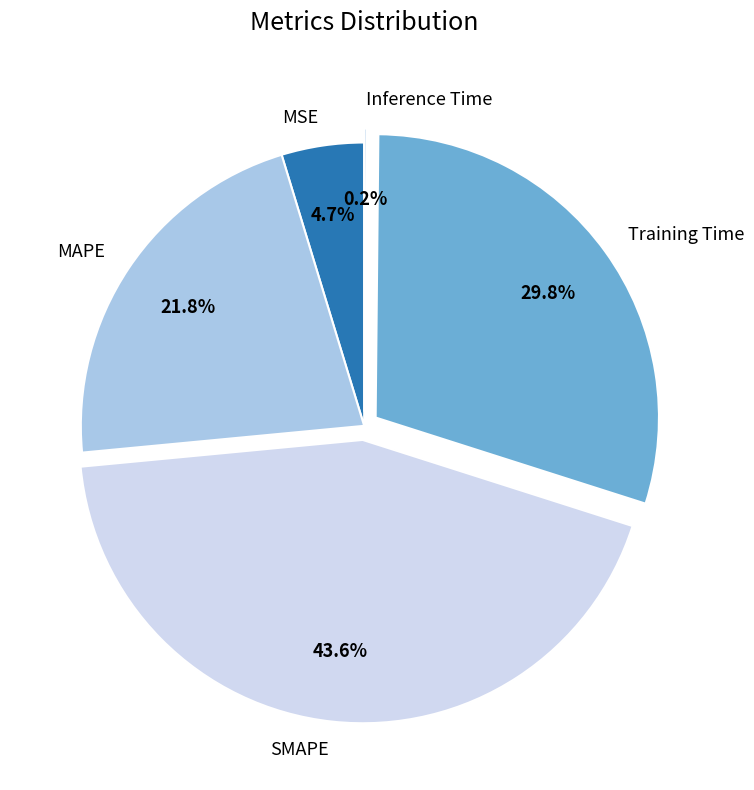

To the nearest percent, what is the combined percentage of SMAPE and Training Time?

73%